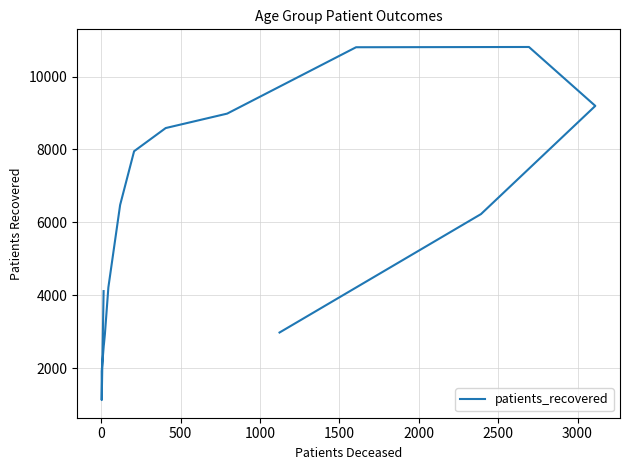

Reading right to left, transcribe all the data shown in this chart.

2976	6227	9196	10813	10806	8984	8588	7952	6477	4216	2925	2654	2620	1916	1122	4113